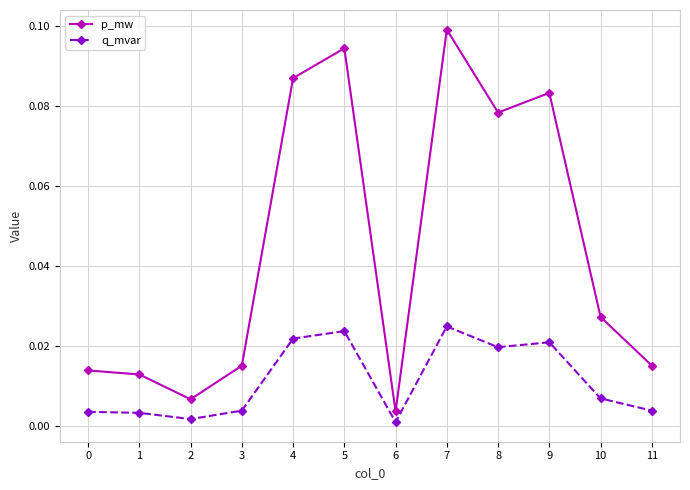

At which category is the sum across all series the highest?

7